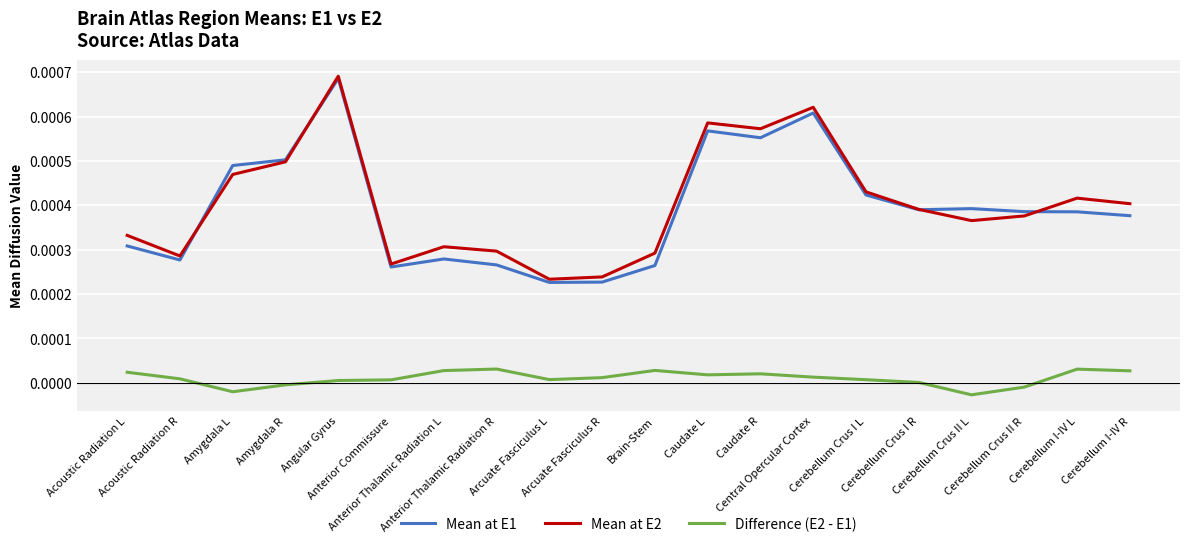

Does the chart display data point markers on the line(s)?

Yes